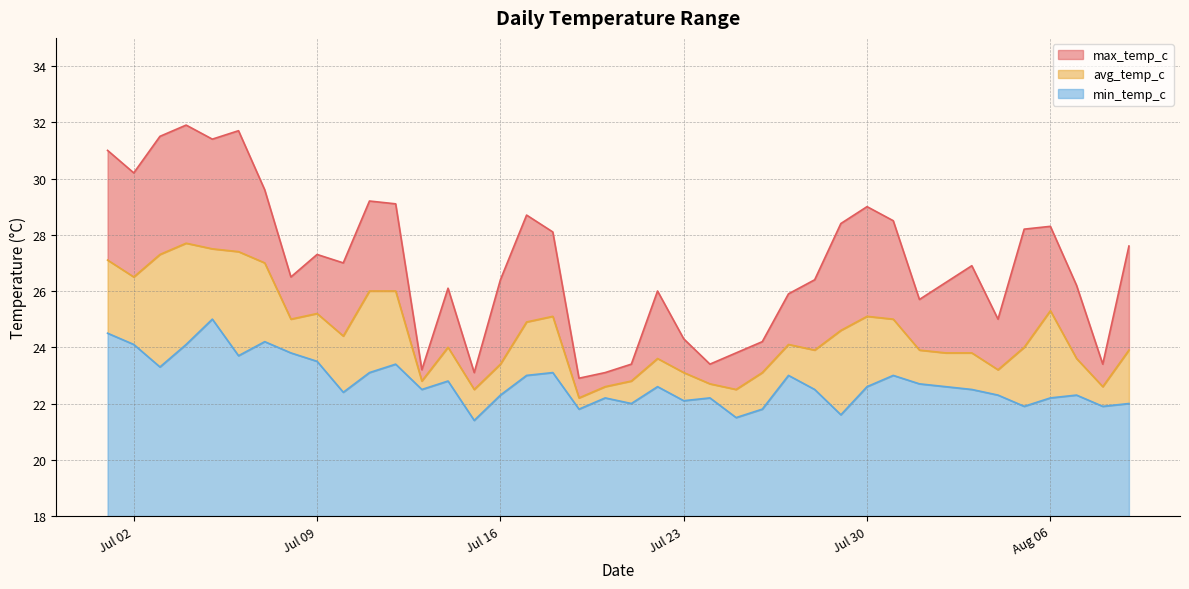

What is the highest value of the min_temp_c series?

7.0